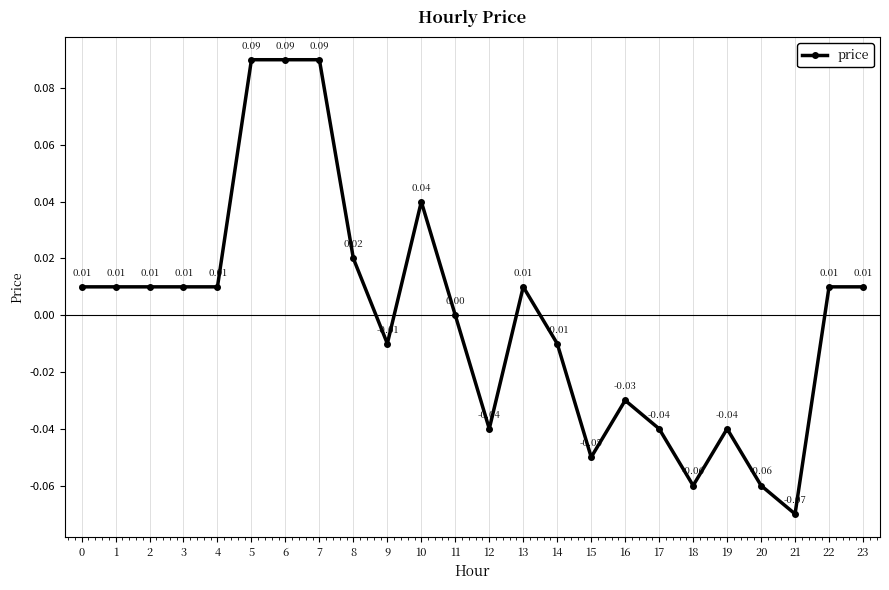

Which has a higher value, 8 or 6?

6